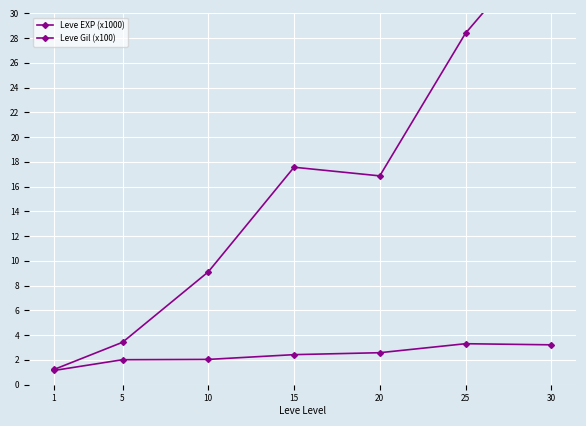

What is the lowest value of the Leve EXP (x1000) series?

1.2